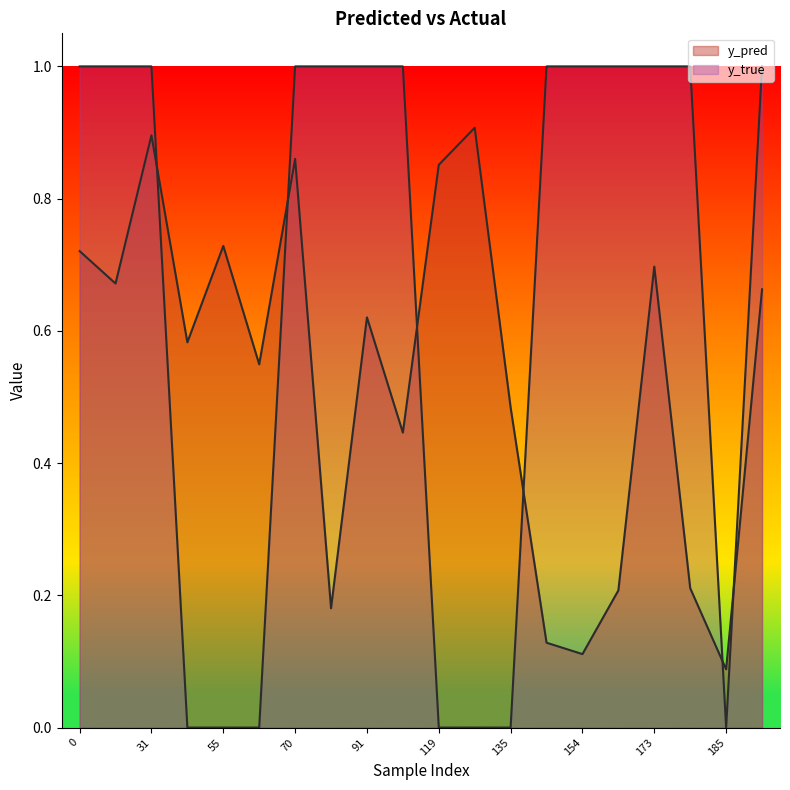

Where is y_true nearest to the value 0?

43